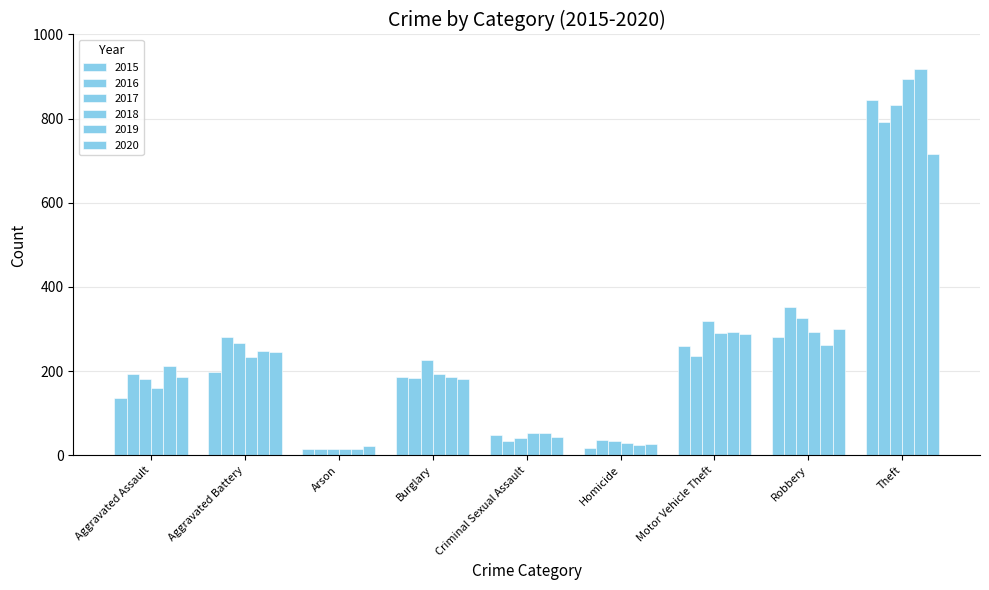

Read the 2016 value at Aggravated Battery.

282